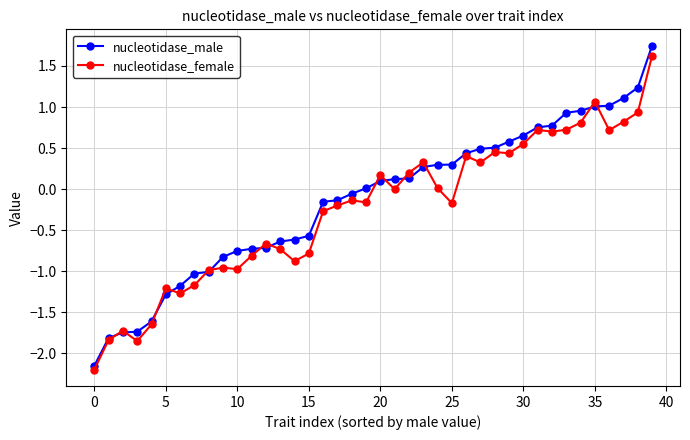

Is this an area chart (filled region under the line)?

No